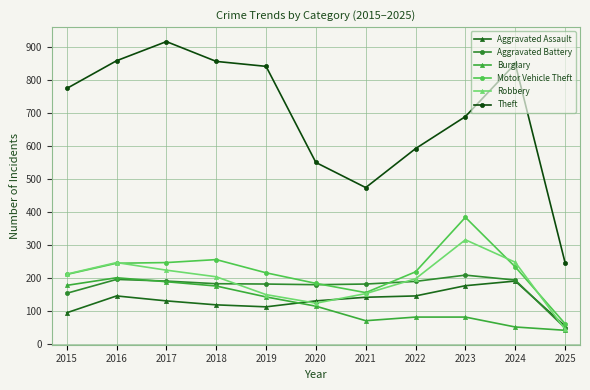

Count the number of categories in the chart.

11